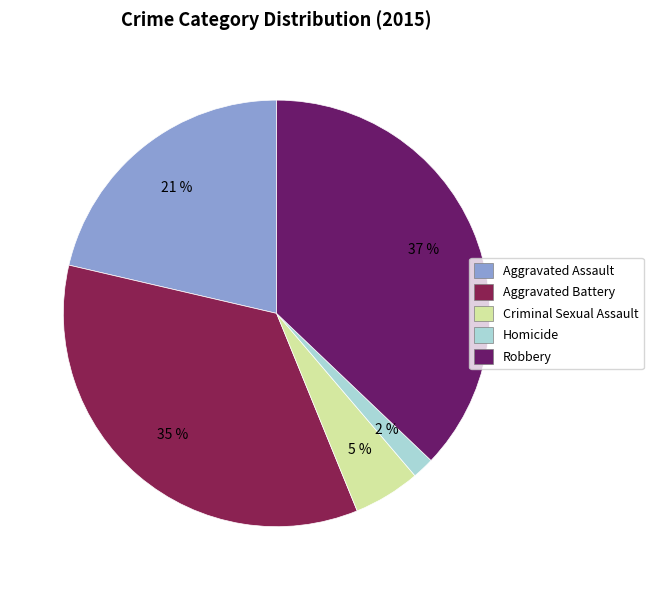

What is the largest slice in the pie chart?

Robbery